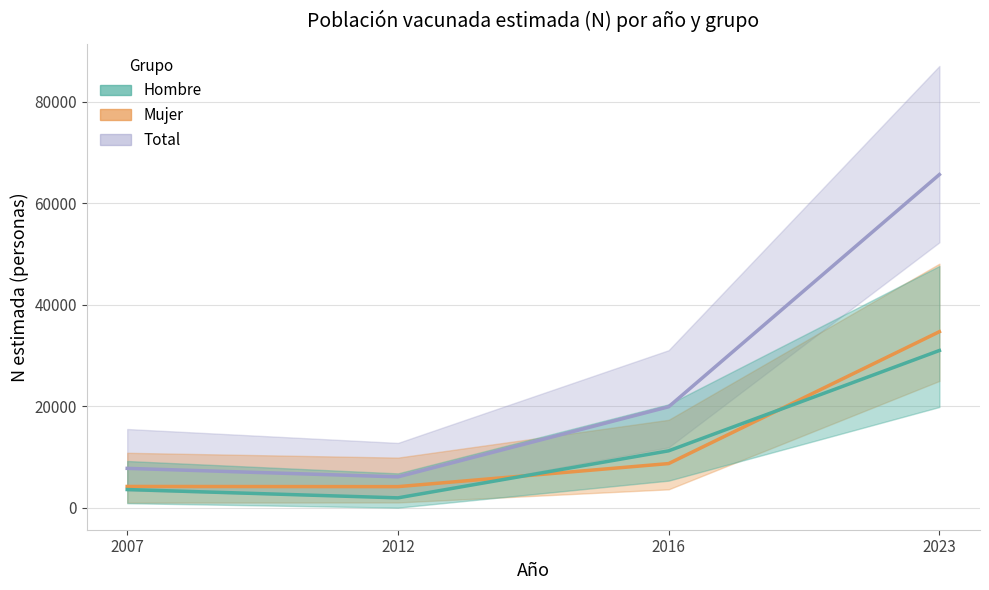

Which series changed the most between 2007 and 2012?

Total N estimada